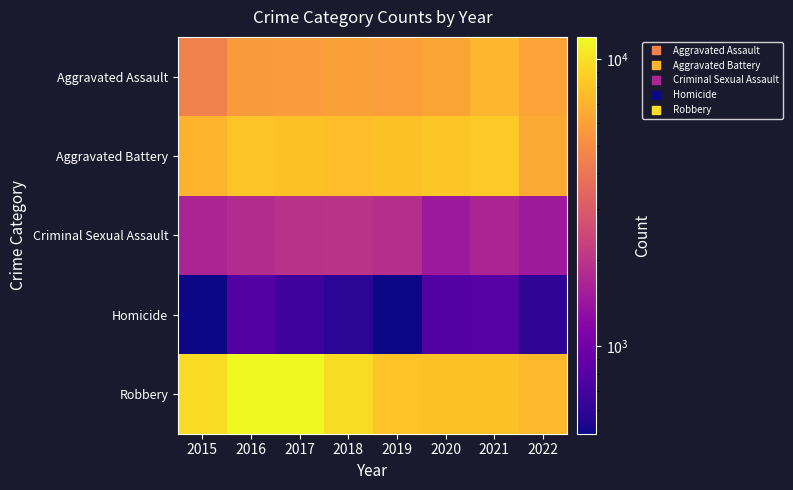

Which label corresponds to the largest value in the chart?

2016